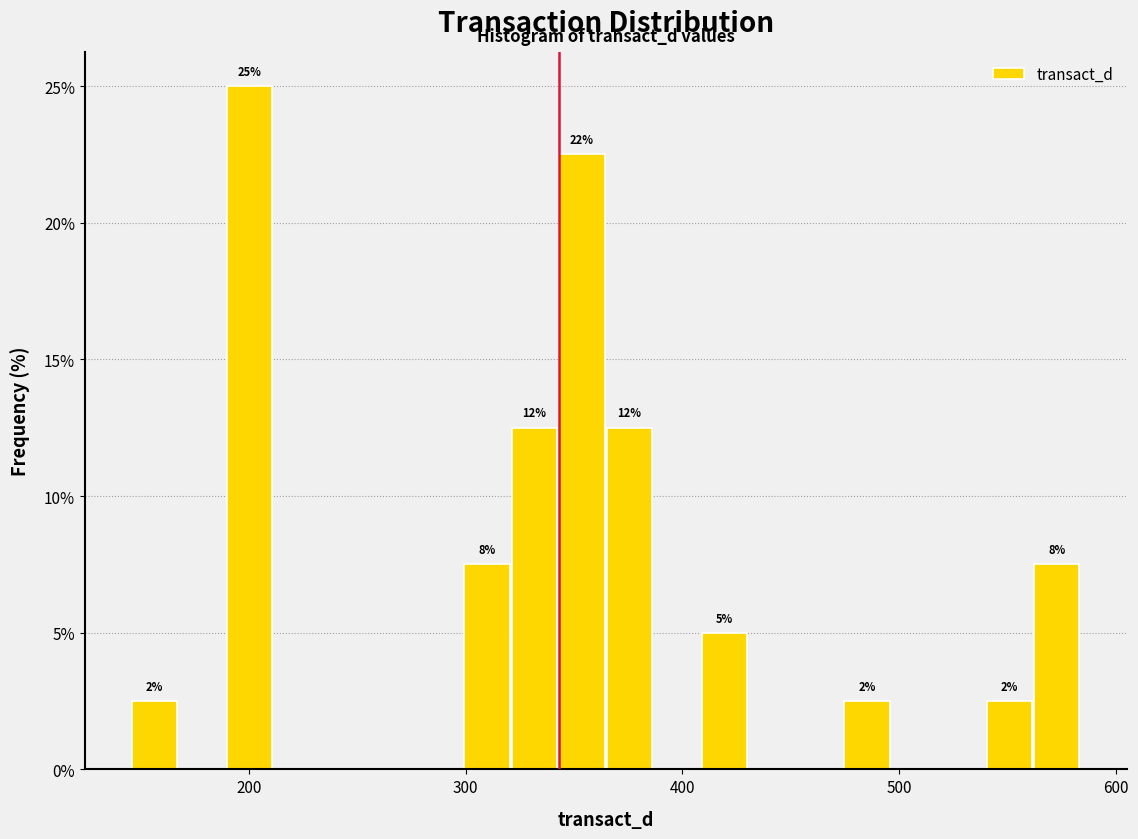

Around what value on the x-axis is the tallest bar? Give the approximate position of its centre, as read against the axis.

200